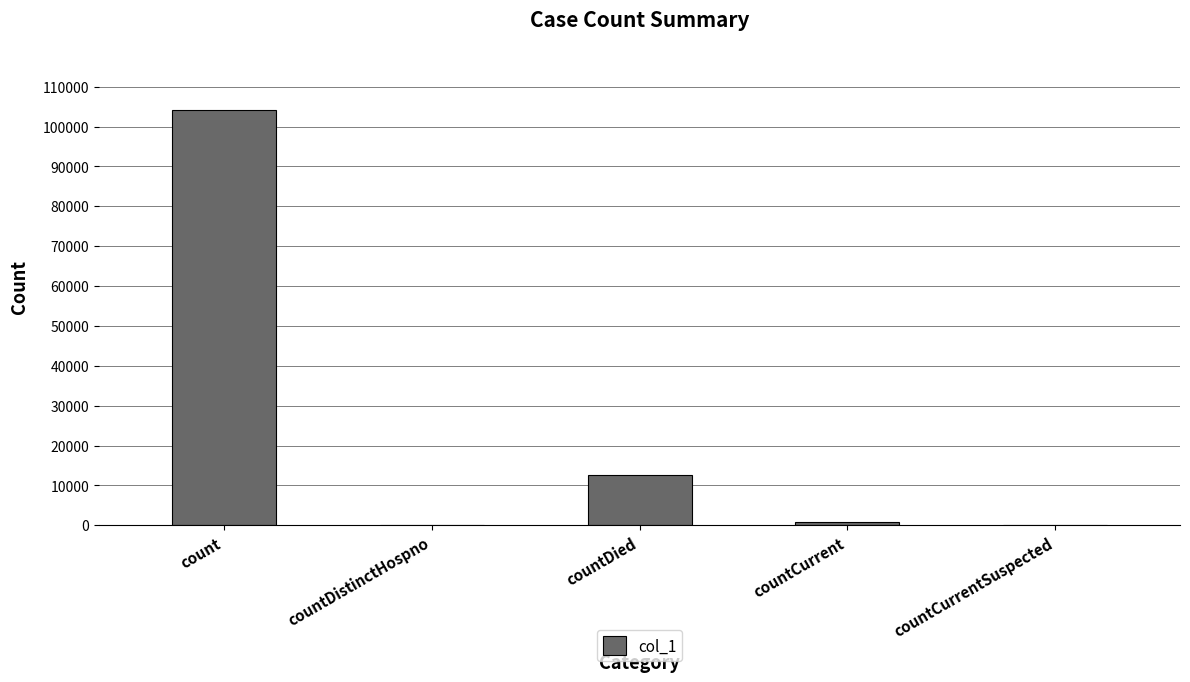

Are the bars grouped side by side (vs. stacked)?

No